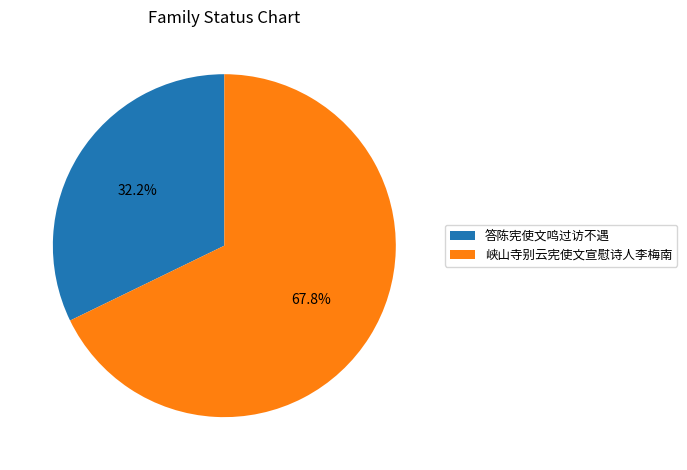

Is it true that 答陈宪使文鸣过访不遇 is 32% of the pie?

True